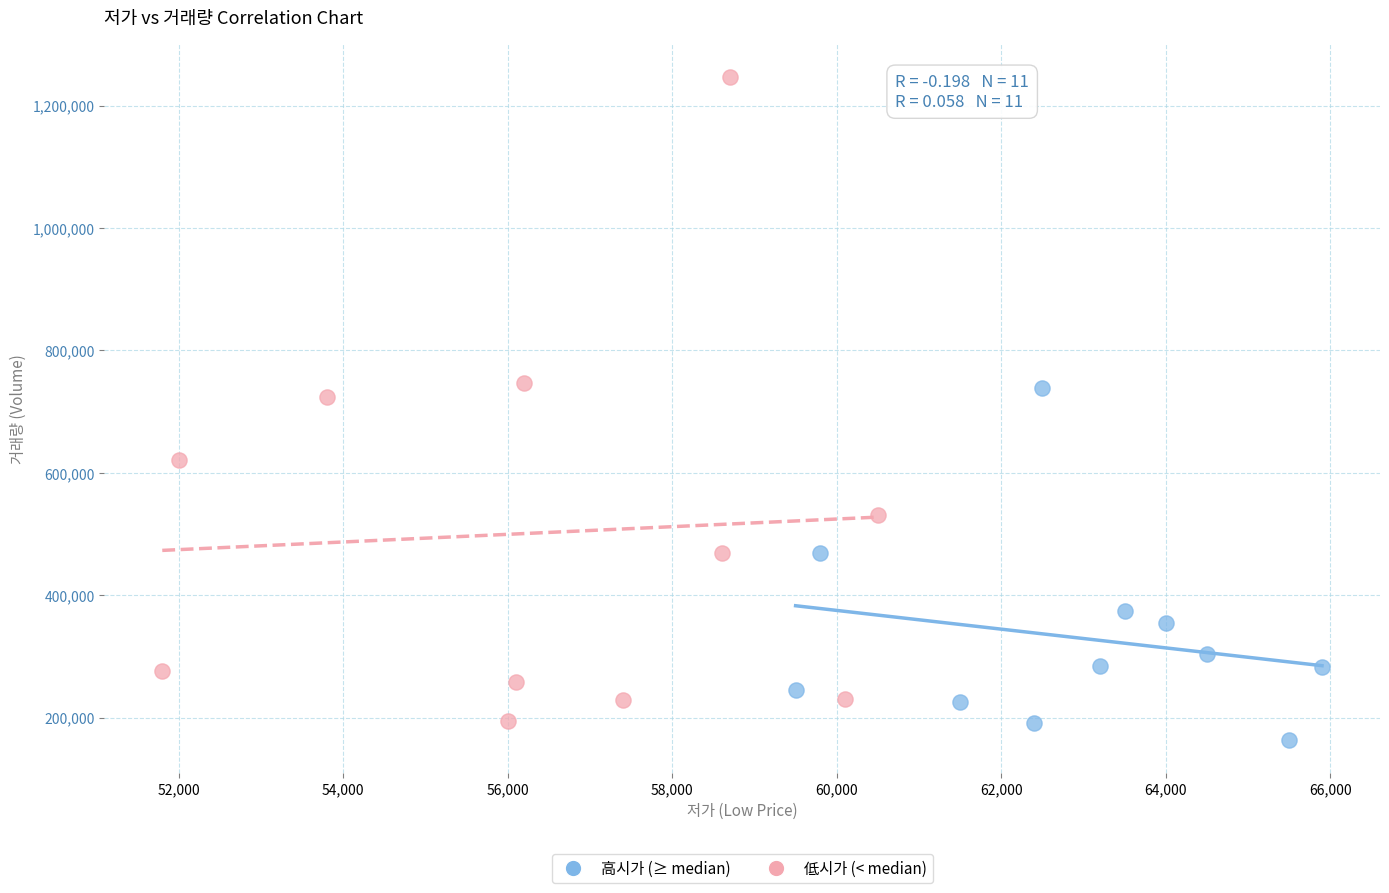

What are all the series names shown in the legend?

高시가 (≥ median), 低시가 (< median)